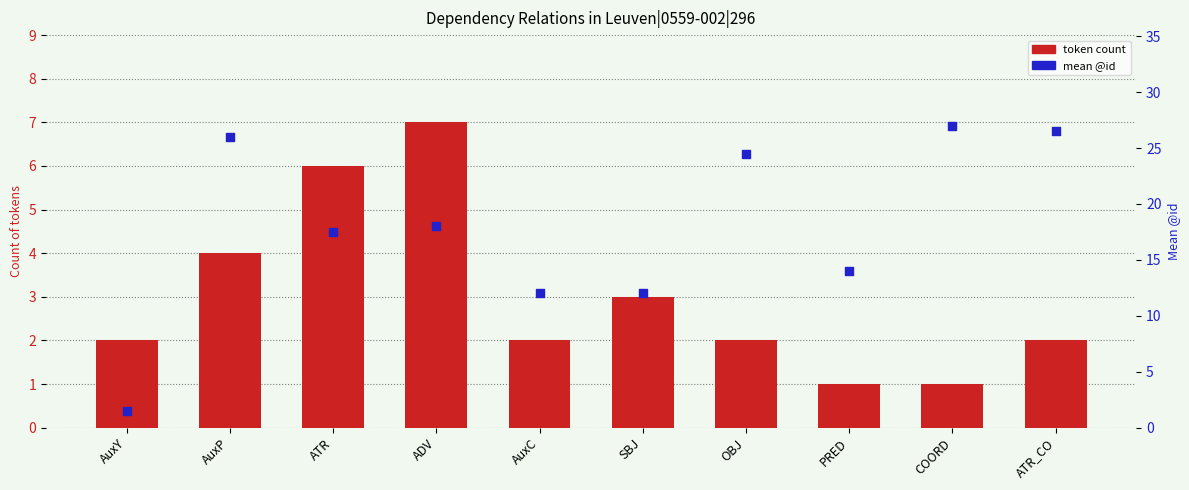

Which series reaches the minimum Y coordinate?

token count